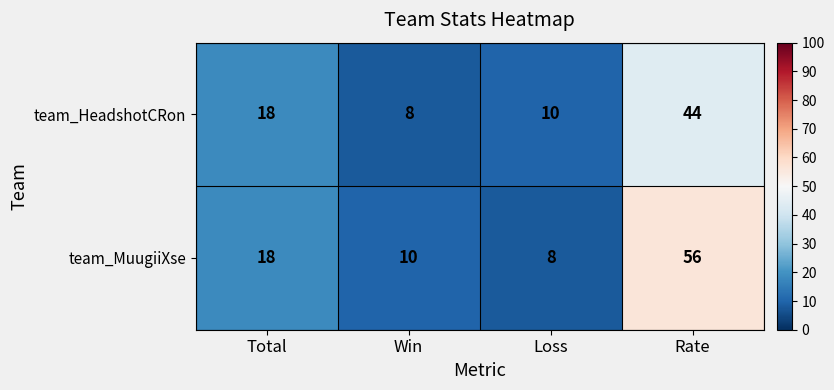

Count the number of data series in this chart.

2